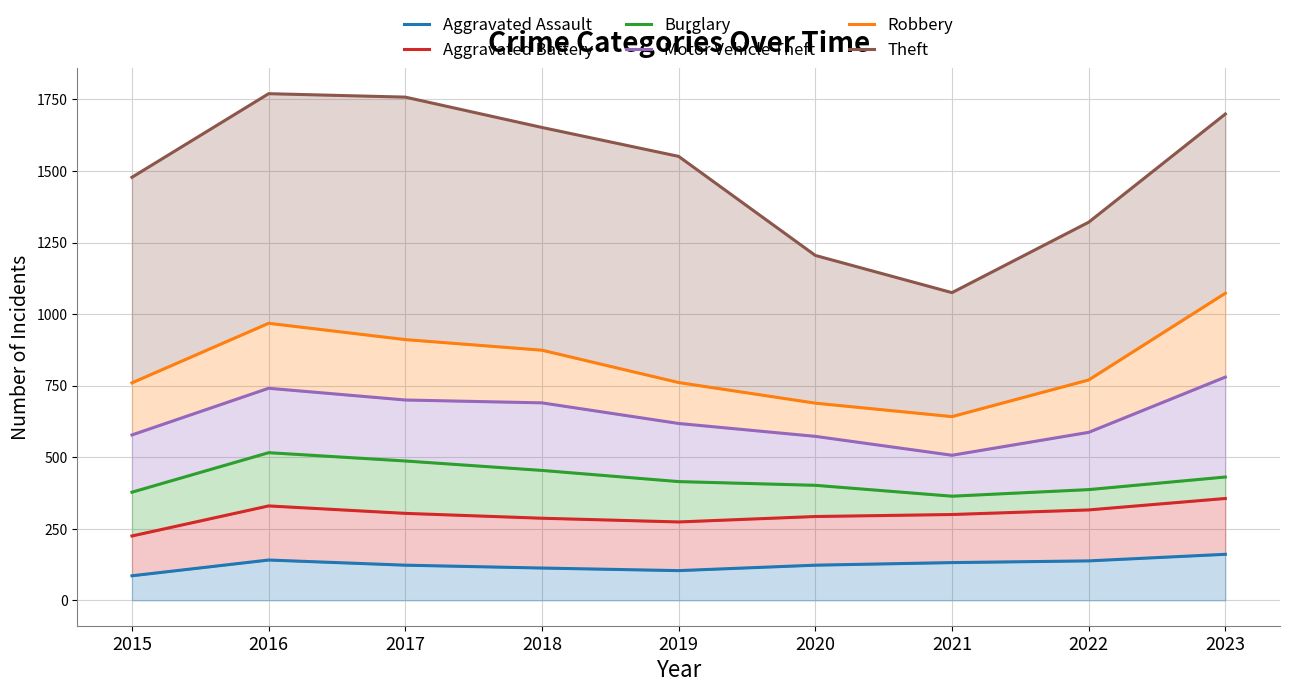

At how many categories does at least one series exceed 1499?

5